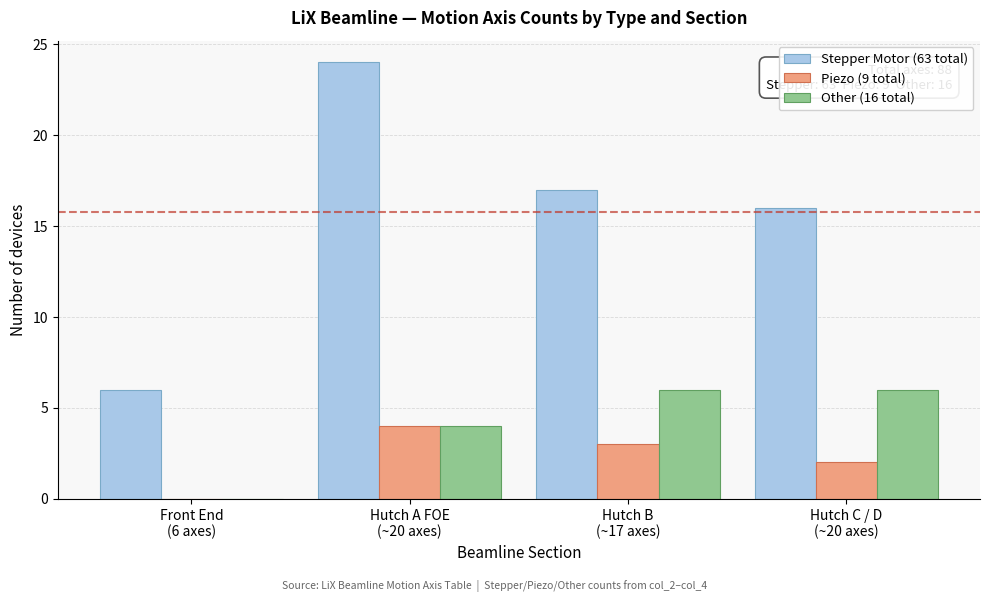

What is the greatest value displayed?

24